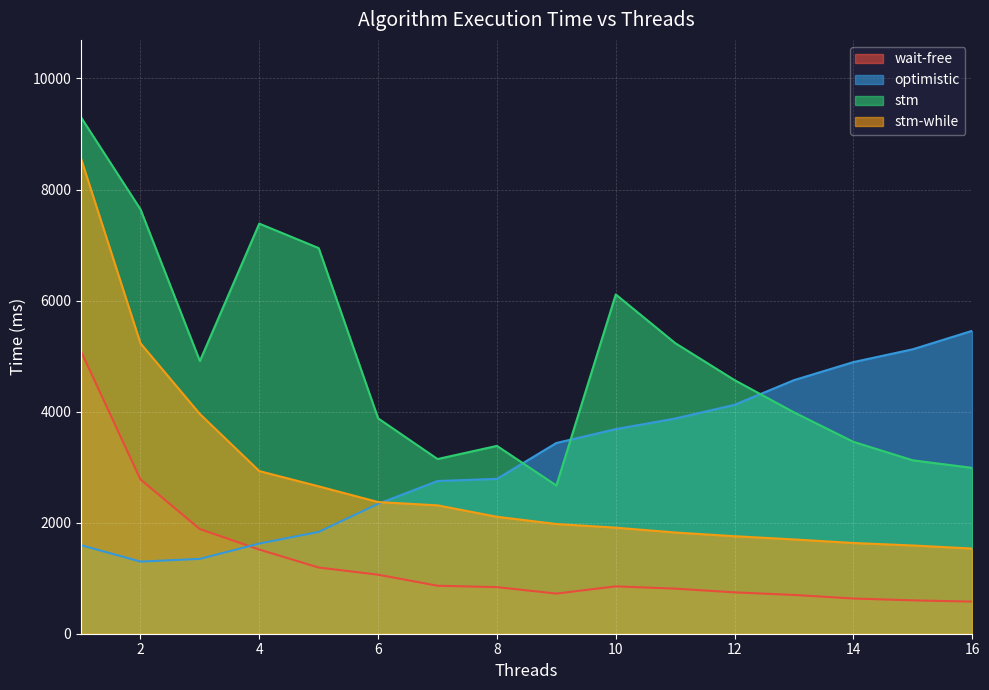

What is the maximum value for optimistic?

5456